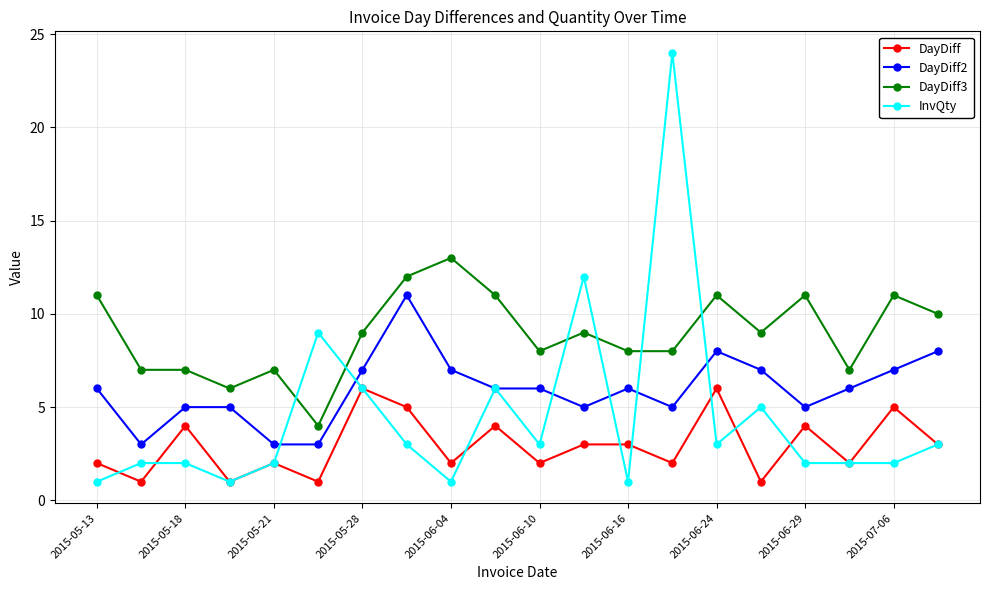

What is the greatest value displayed?

24